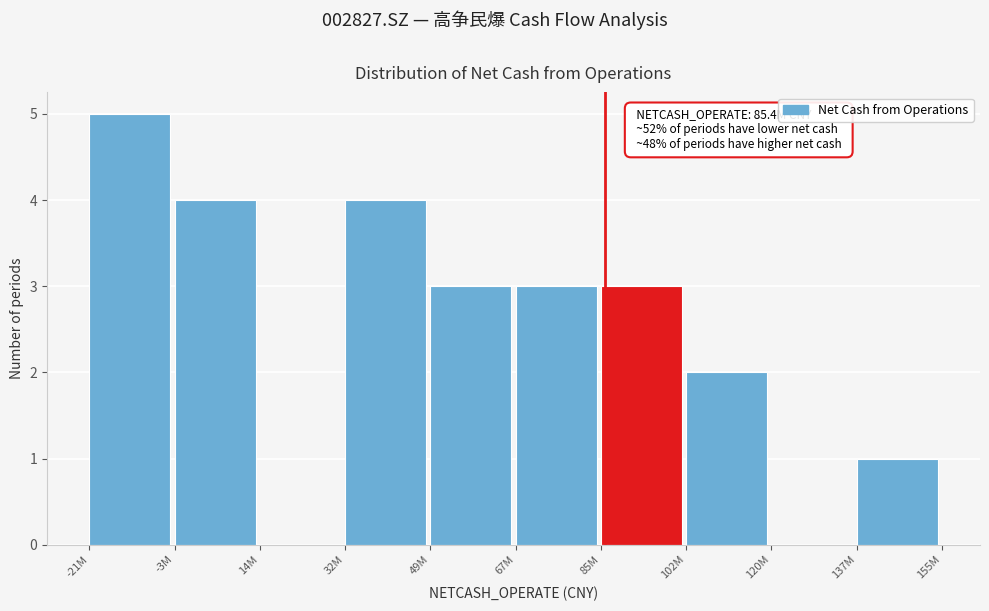

Reading left to right, list all the values displayed in this chart.

-21M=5	-3M=4	14M=0	32M=4	49M=3	67M=3	85M=3	102M=2	120M=0	137M=1